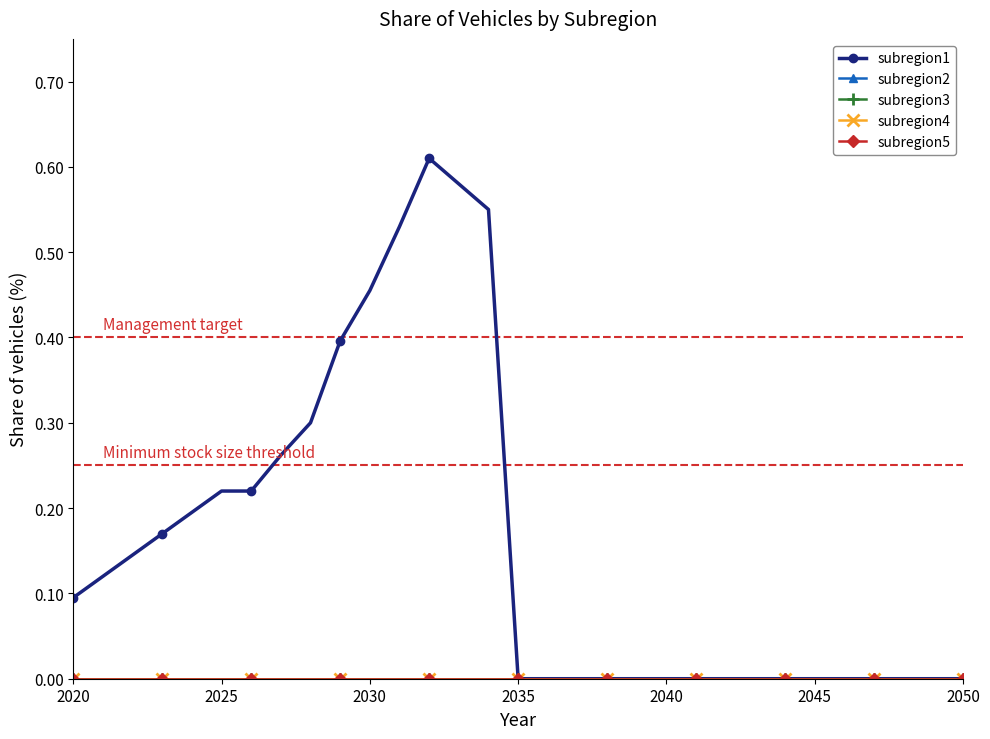

Does the chart have visible grid lines?

No